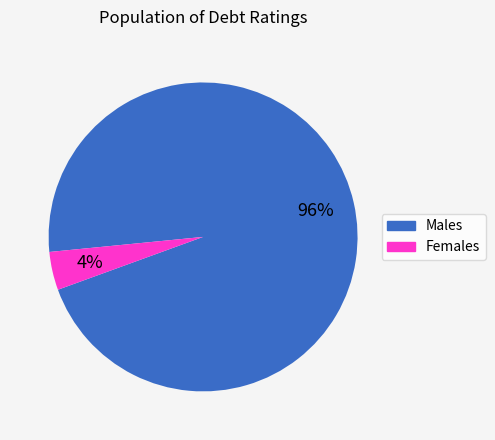

The Males slice represents 96% of the pie. True or false?

True